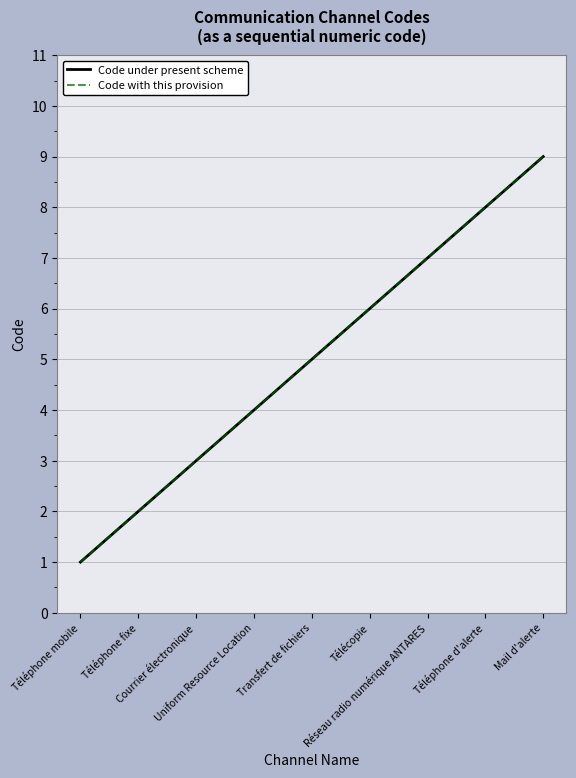

True or false: Code under present scheme has a value of 7 at Uniform Resource Location.

False